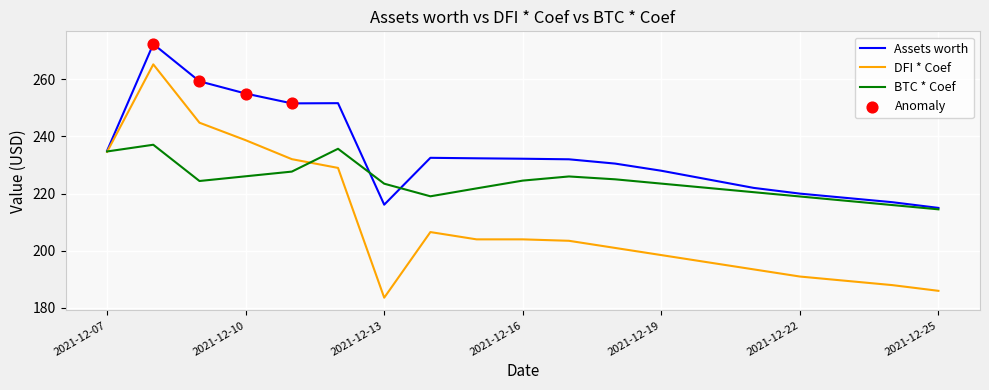

Rank the series by their average value, from highest to lowest.

Assets worth, BTC * Coef, DFI * Coef